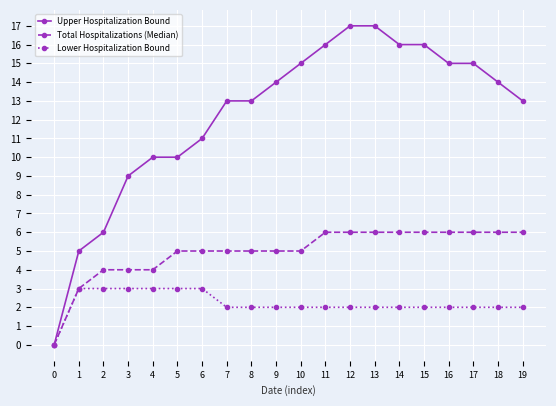

The value of Lower Hospitalization Bound at 3 is 5. True or false?

False